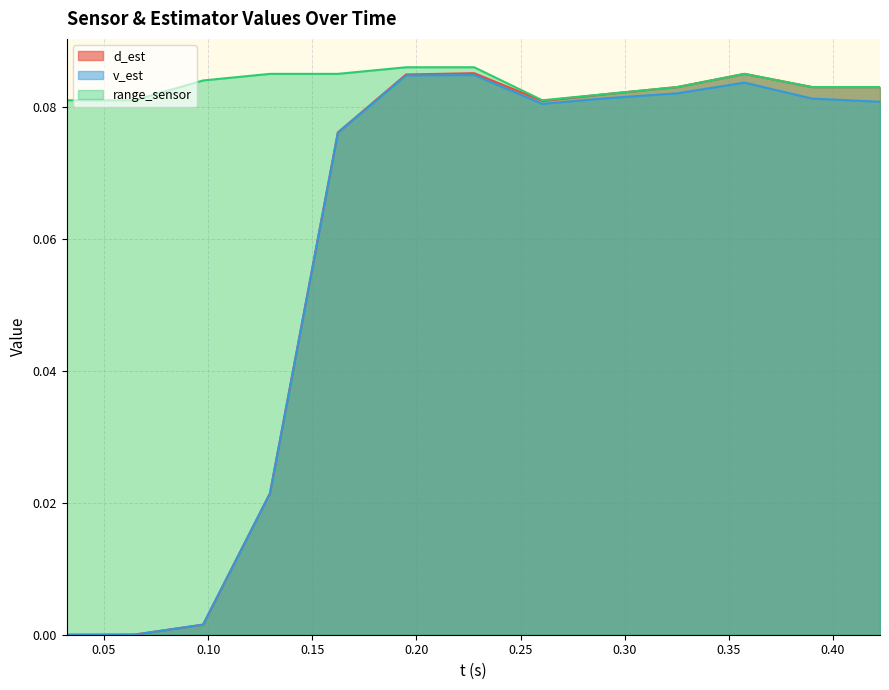

Which series has the largest total across all categories?

range_sensor